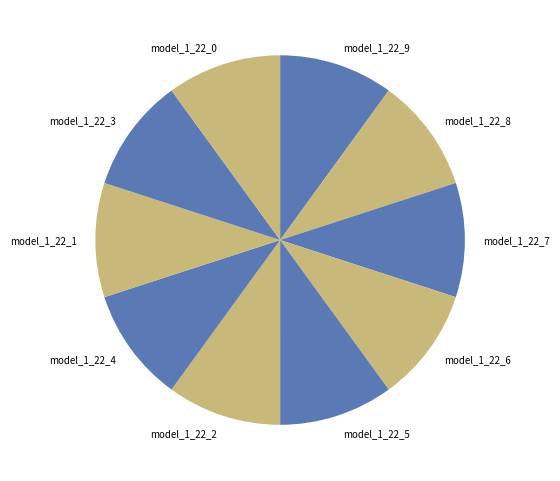

Is it true that model_1_22_6 is 10% of the pie?

True